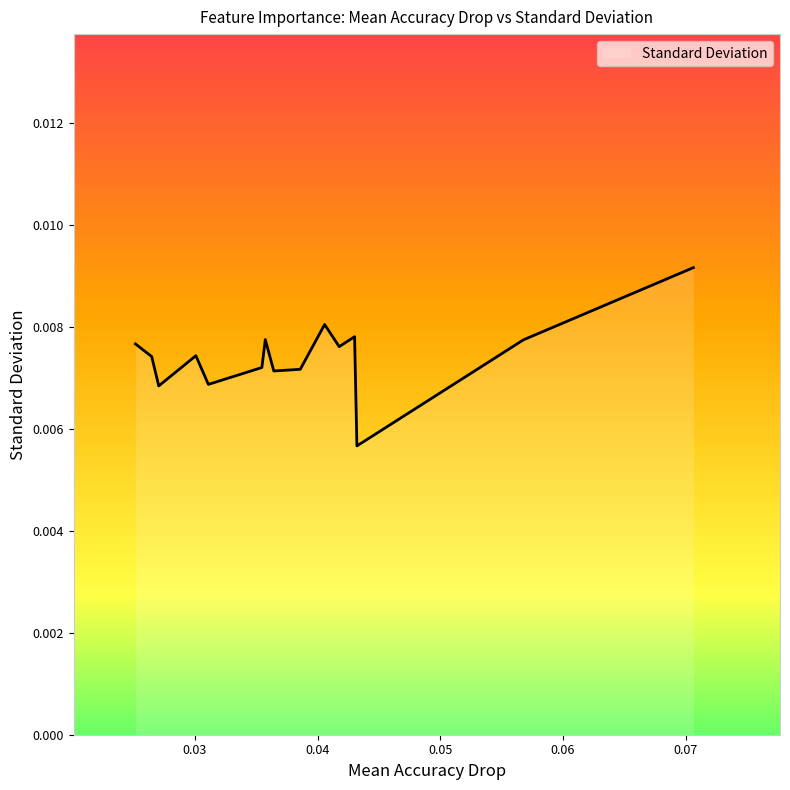

The chart shows a value of 0.0 at Ratio C. True or false?

False